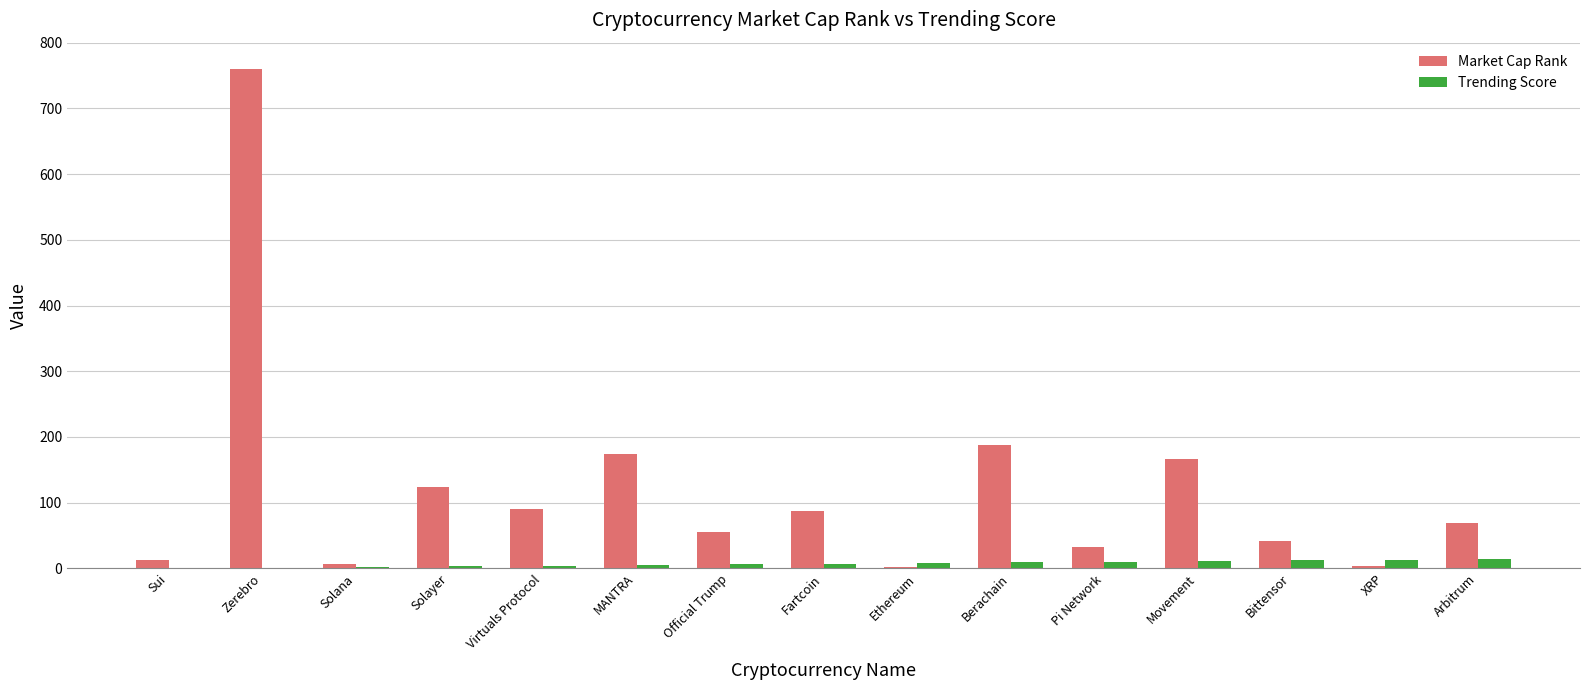

Which category has the highest value across all series?

Zerebro